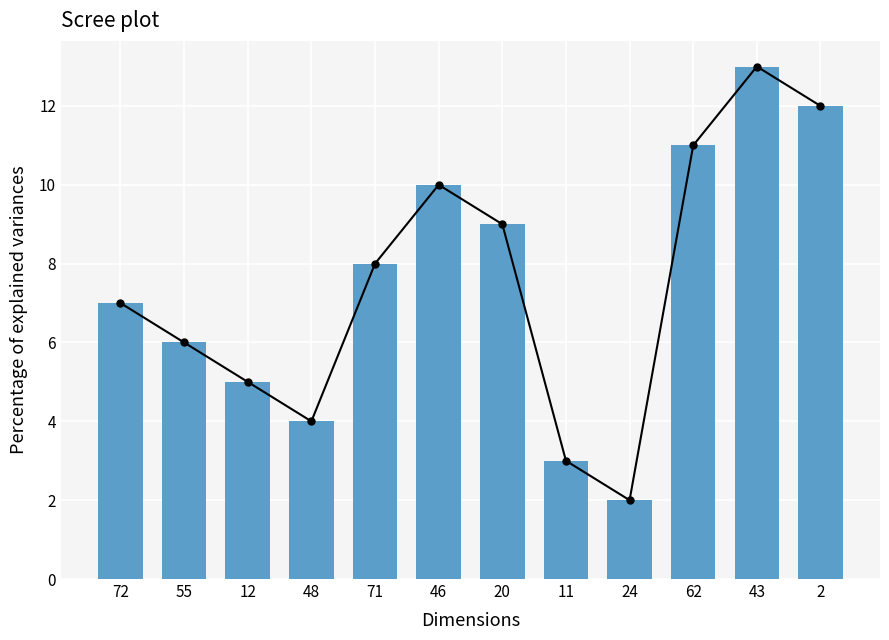

Reading left to right, extract all data points from this chart.

72=7	55=6	12=5	48=4	71=8	46=10	20=9	11=3	24=2	62=11	43=13	2=12